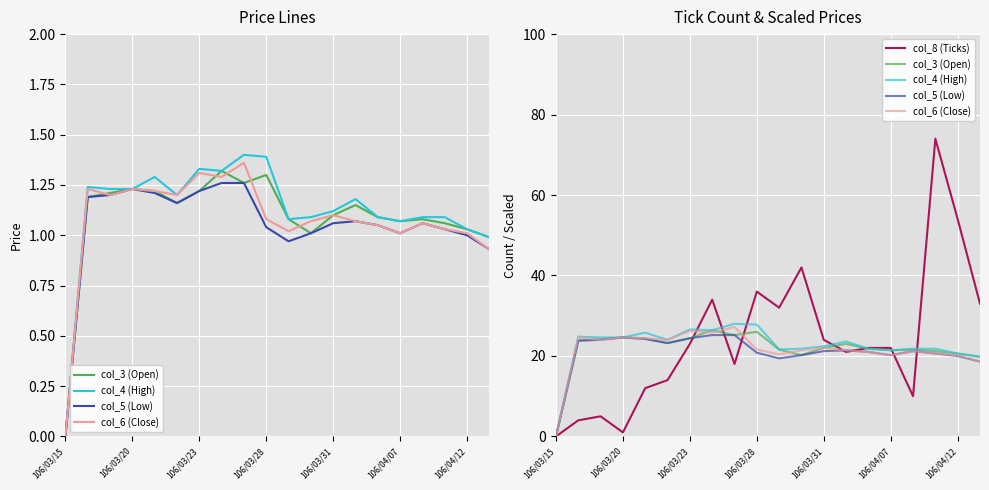

Is this an area chart (filled region under the line)?

No